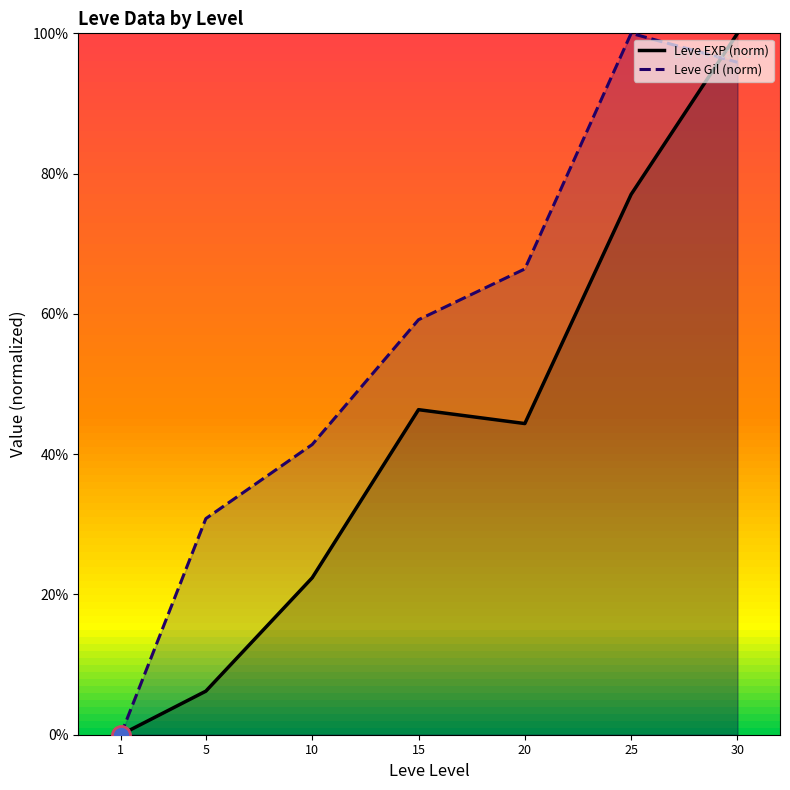

What are all the series names shown in the legend?

Leve EXP (norm), Leve Gil (norm)